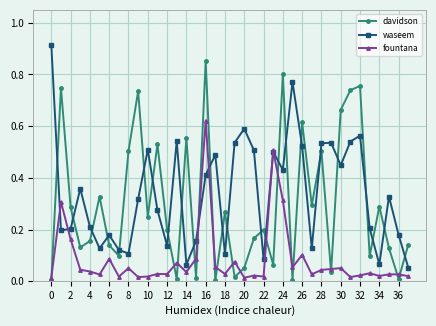

How many interior local valleys does the waseem series have?

11